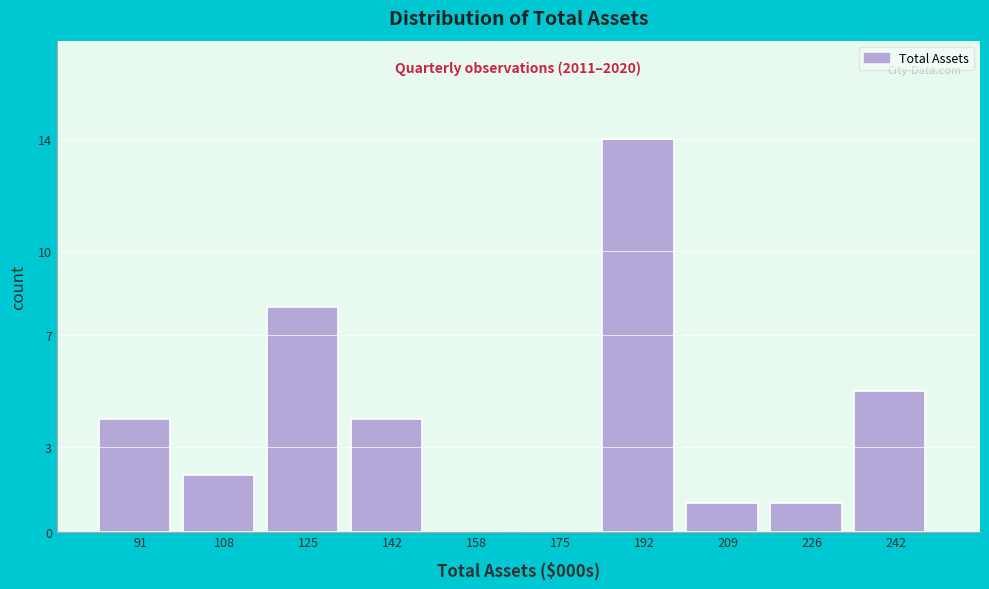

Reading left to right, list all the values displayed in this chart.

91=4	108=2	125=8	142=4	158=0	175=0	192=14	209=1	226=1	242=5